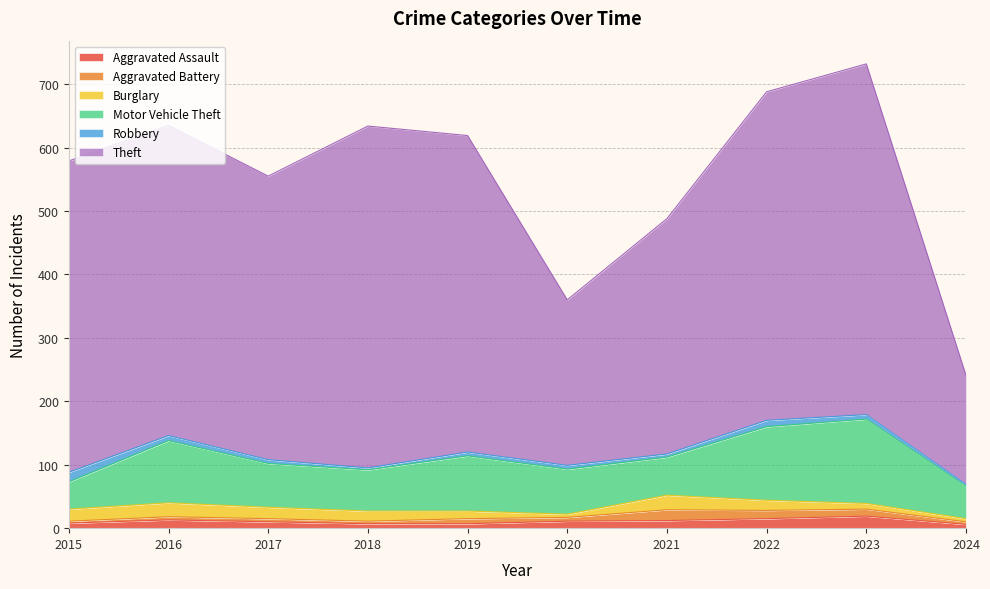

True or false: Aggravated Battery has more than 0 points higher than both neighbors.

True